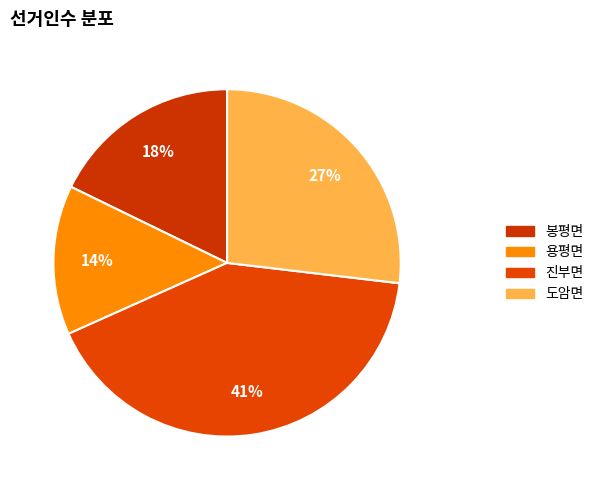

Between 진부면 and 봉평면, which is larger?

진부면